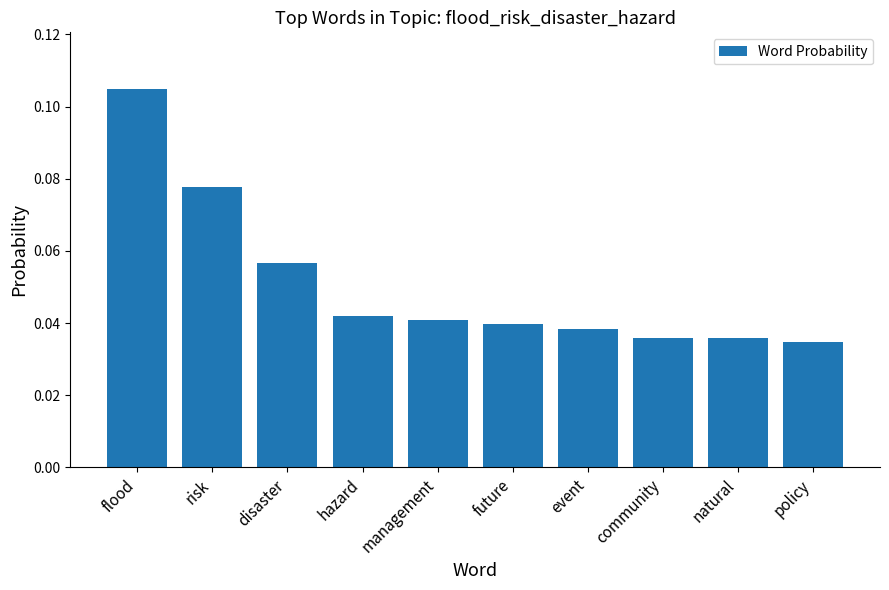

What is the label of the 5th bar from the right?

future